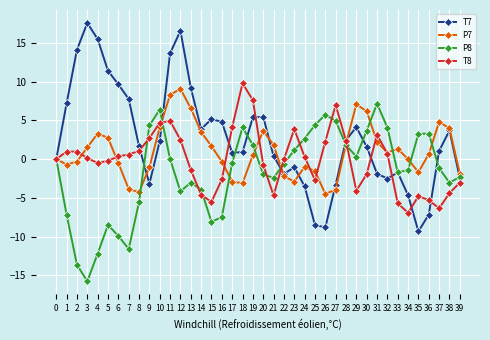

Is it true that P7 equals -4.3 at 8?

True